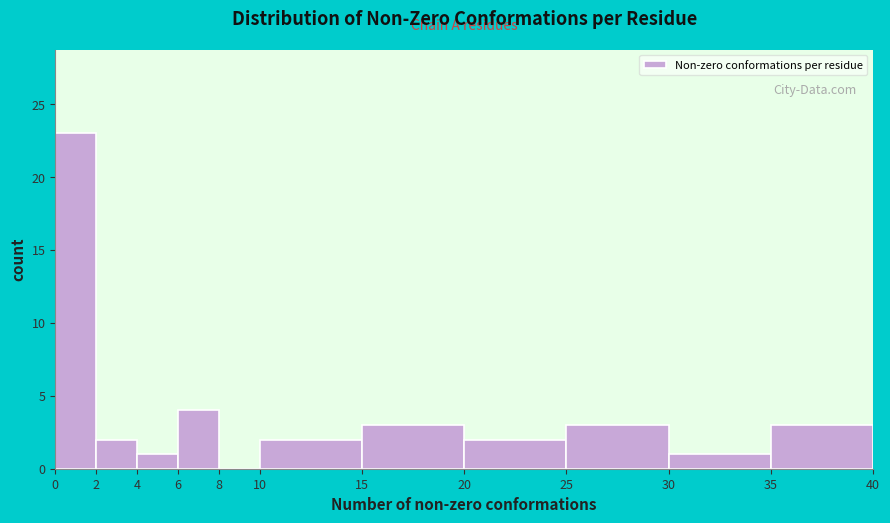

What is the height of the bar covering 6 to 8 on the x-axis? The values are not printed on the chart, so give them approximately, as read against the axis.

4